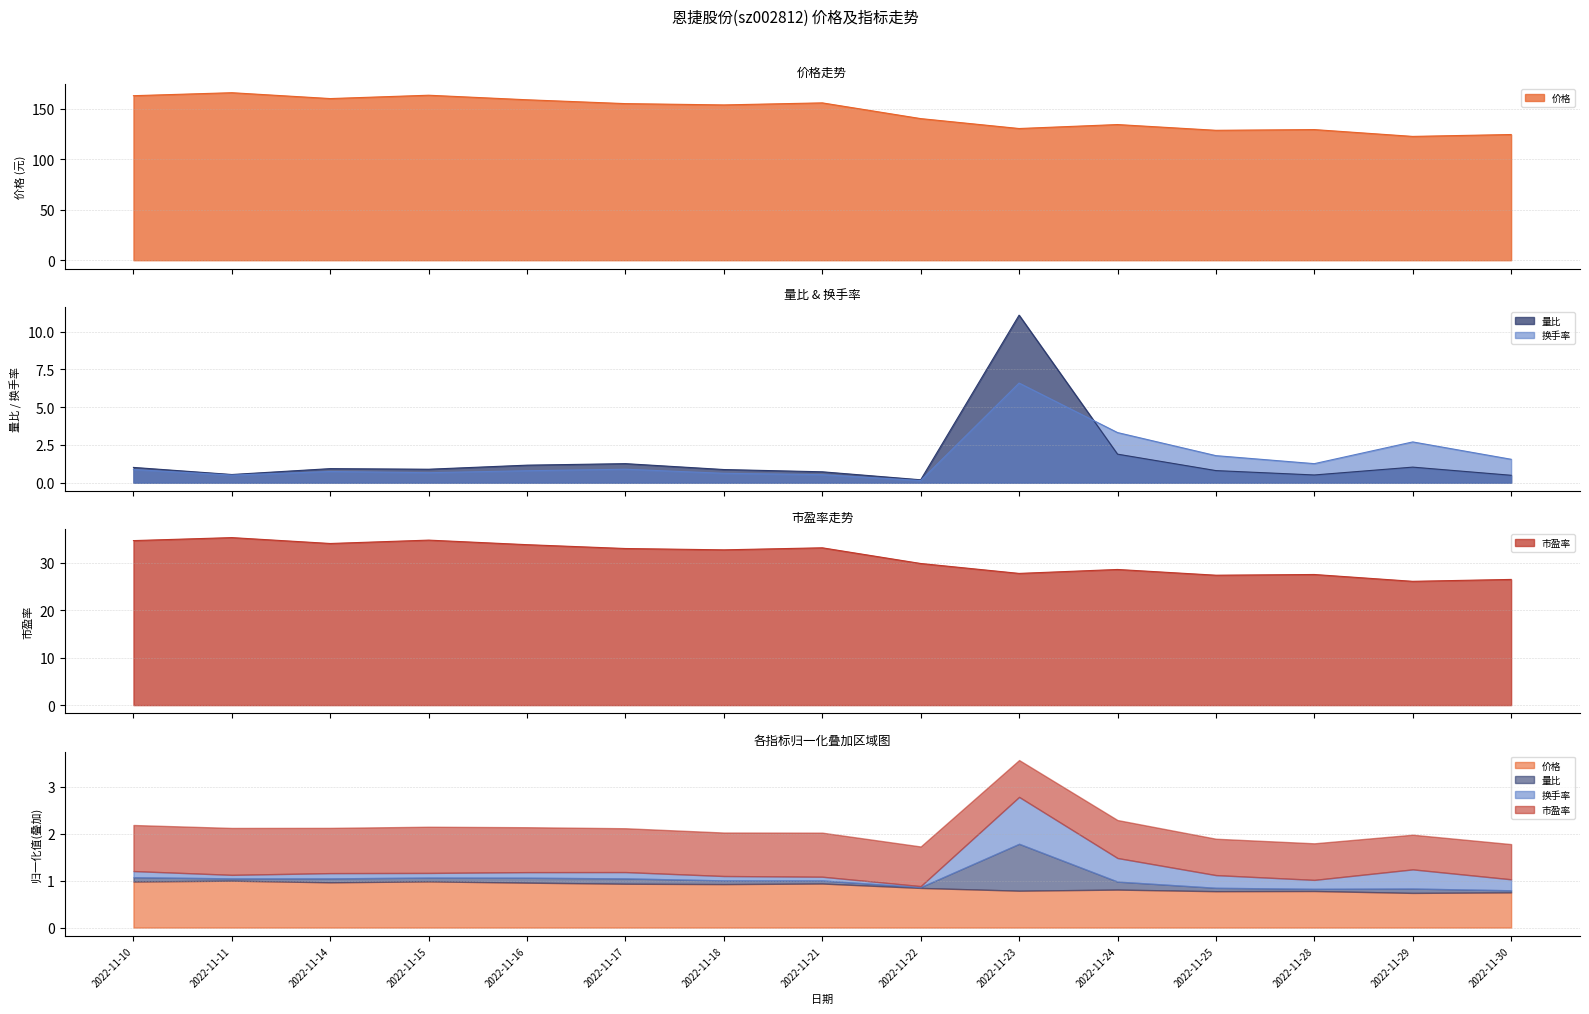

True or false: 量比 and 价格 intersect in this chart.

False